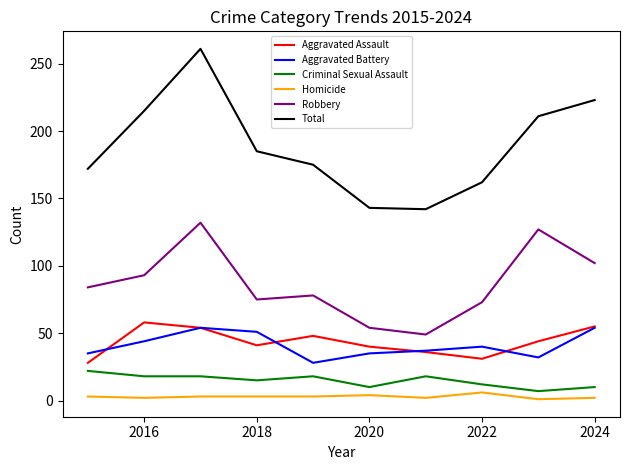

Which series has the largest total across all categories?

Total